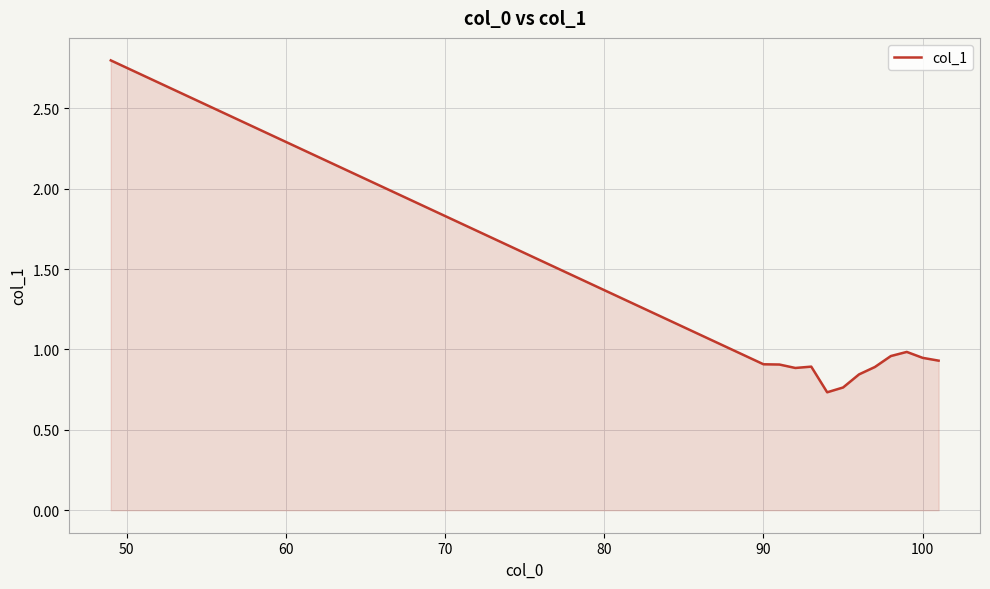

What is the maximum value shown in the chart?

2.8